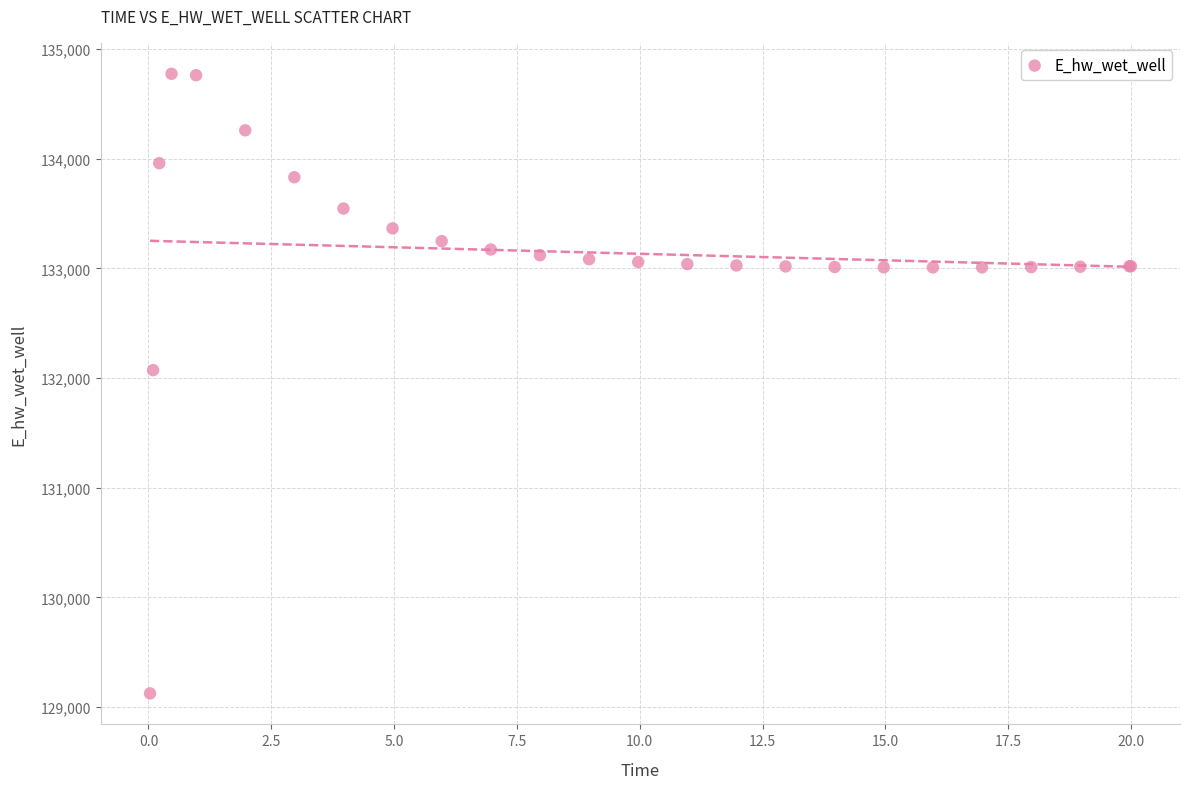

What Y value in the scatter plot is closest to 131949?

132072.4